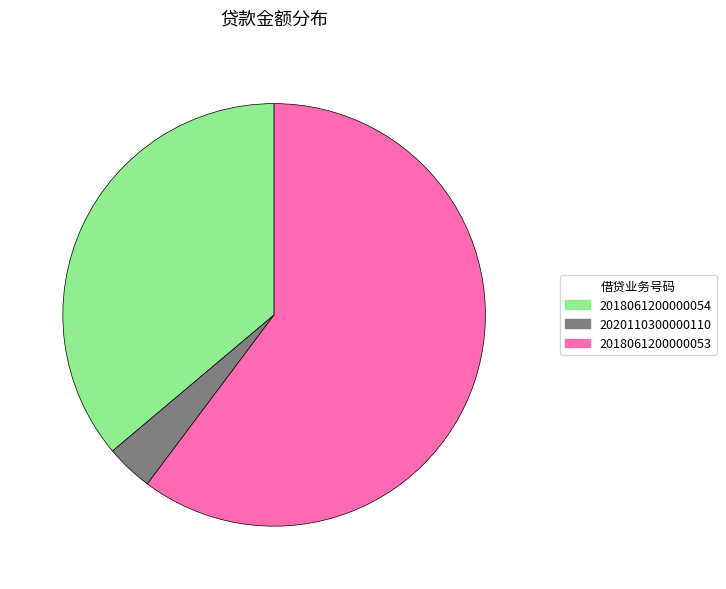

Between 2020110300000110 and 2018061200000054, which is larger?

2018061200000054